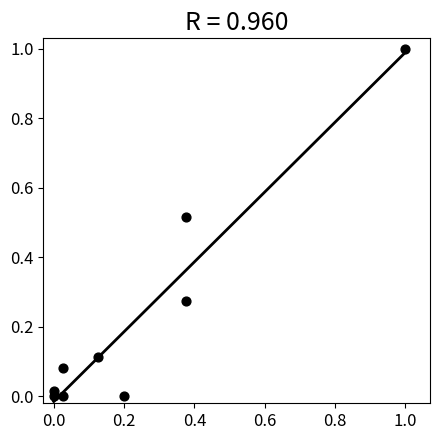

What is the range of Y values (max minus min)?

1.0